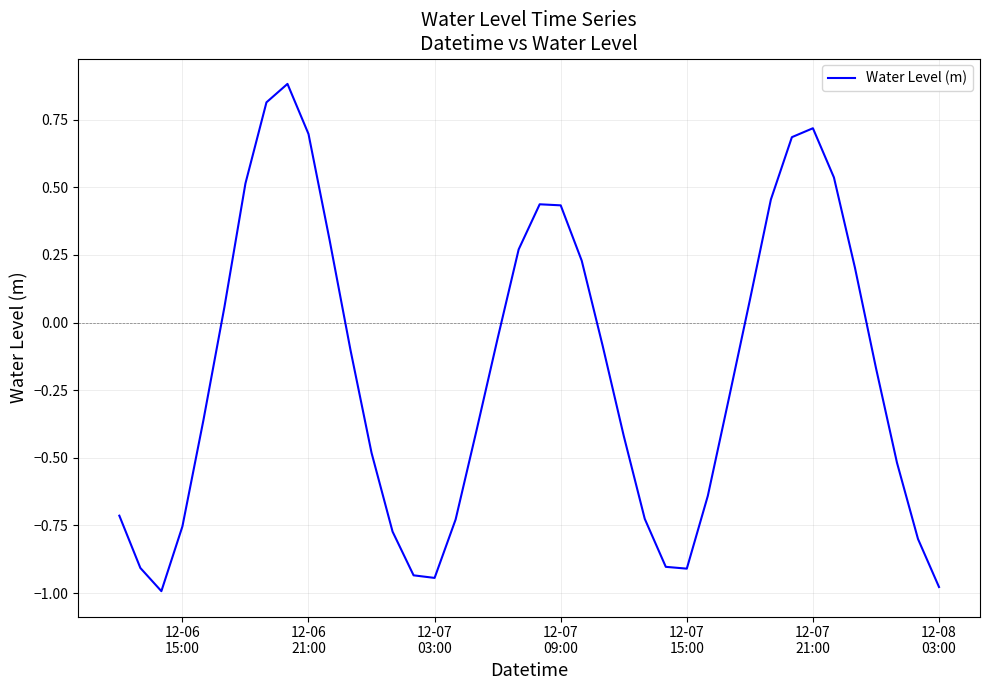

What is the difference between the maximum and minimum values?

1.9